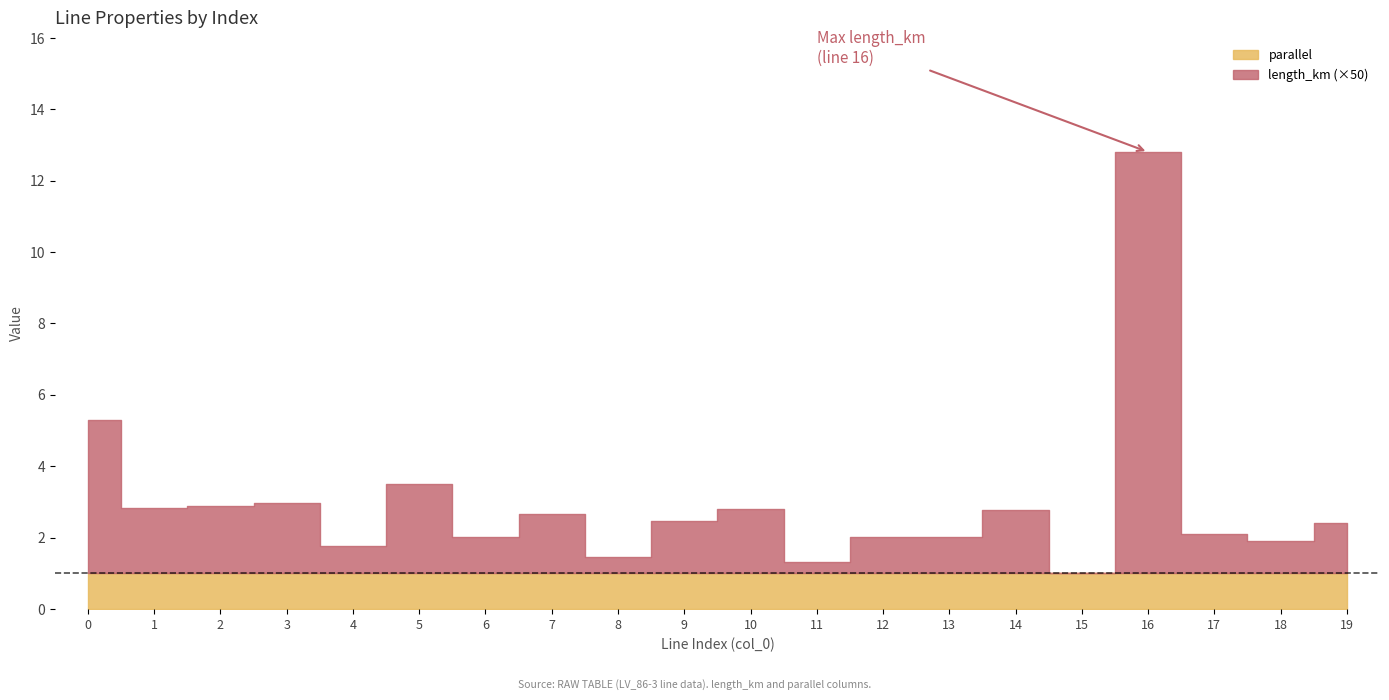

How many distinct data groups are displayed?

2